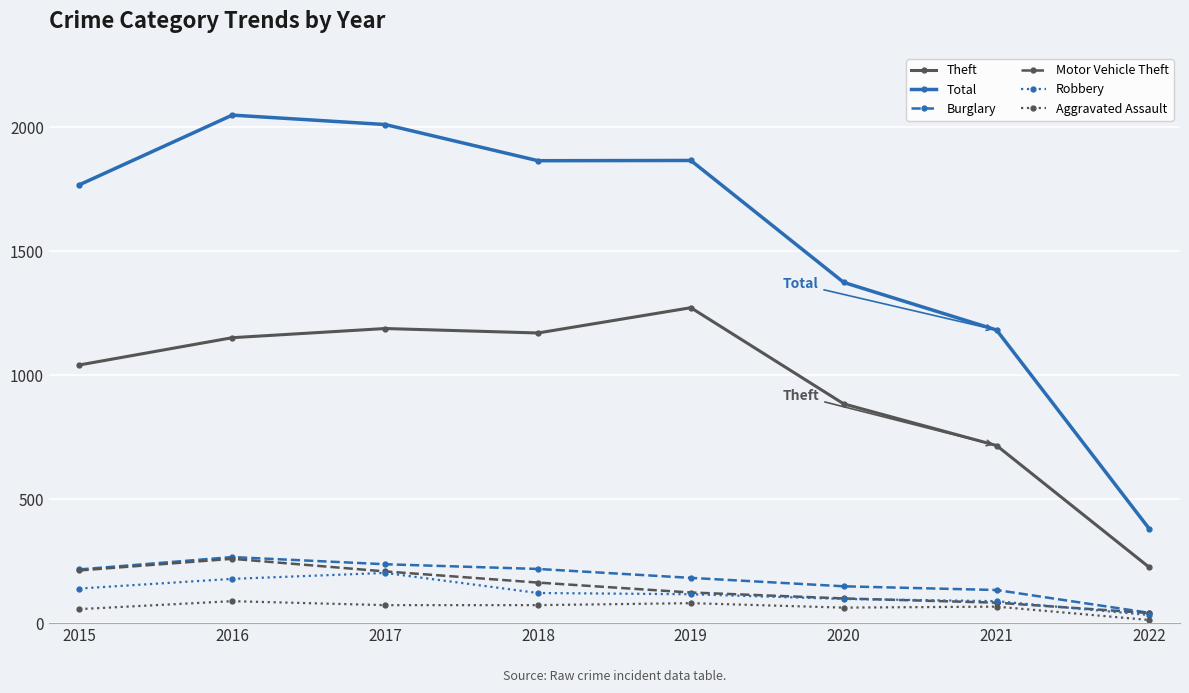

Which series has the largest total across all categories?

Total